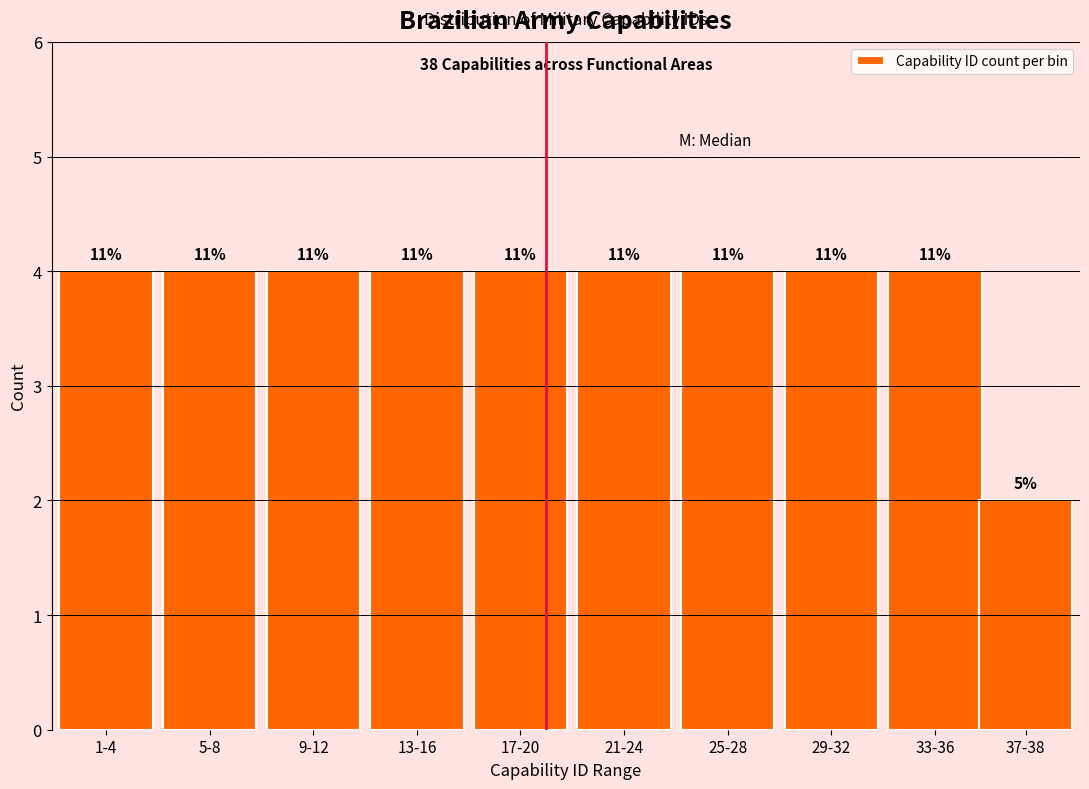

How many bars are there in total?

10